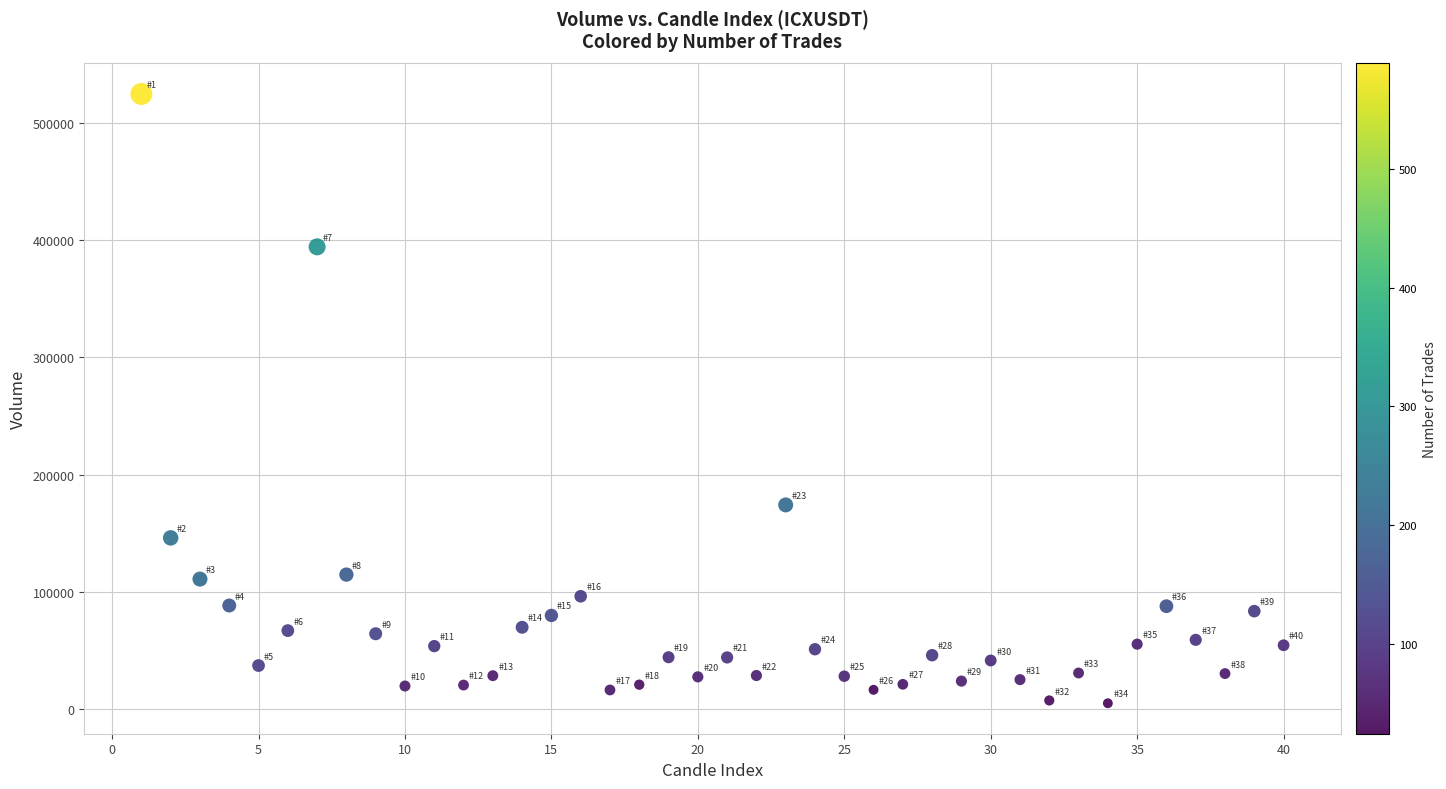

What Y value in the scatter plot is closest to 264749?

174074